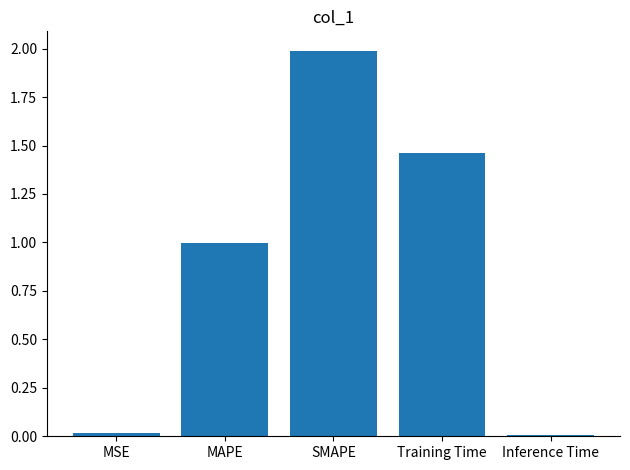

What value does the data have at SMAPE?

2.0